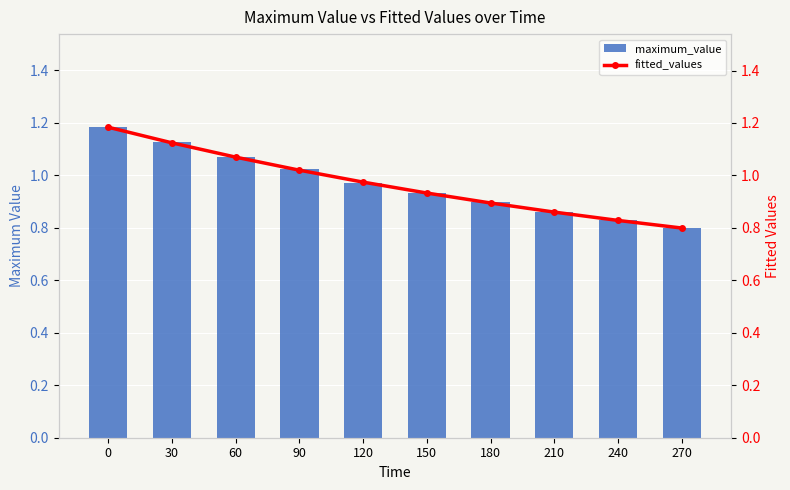

What is the difference between the maximum_value values at 240 and 120?

0.1